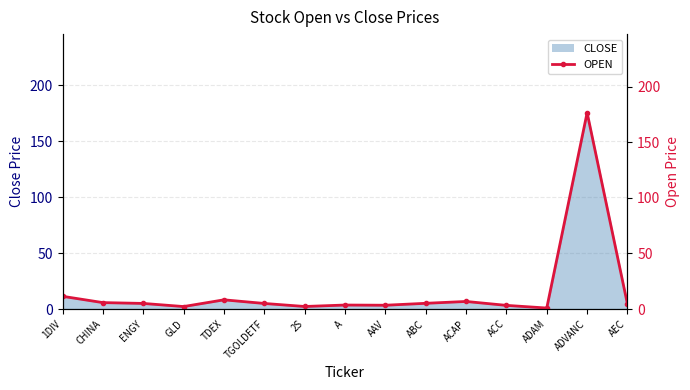

True or false: there are more than 2 points higher than both neighbors.

True